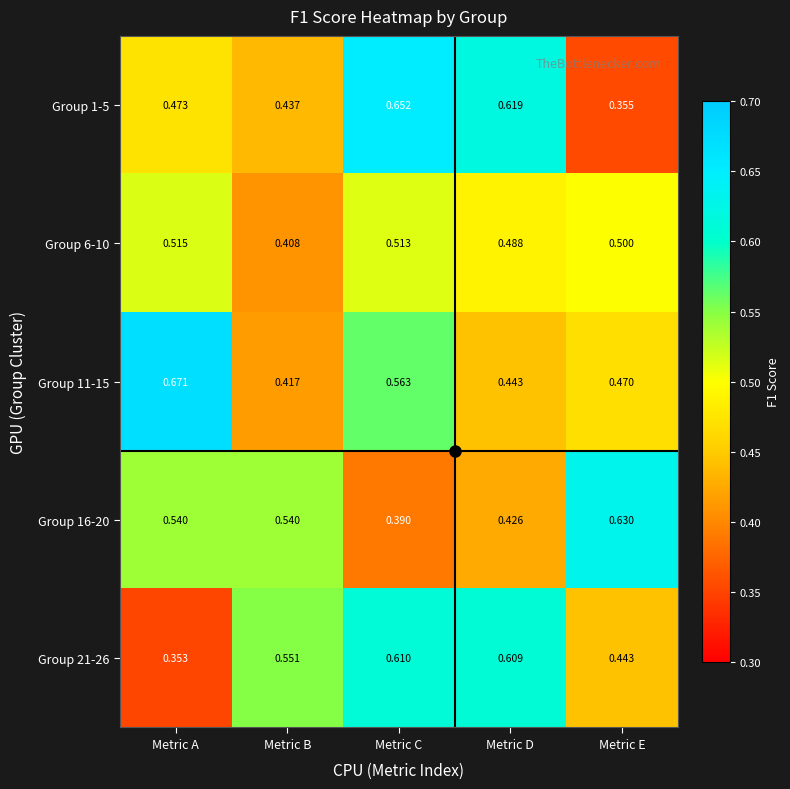

Rank the categories by Group 11-15 value from lowest to highest.

Metric B, Metric D, Metric E, Metric C, Metric A